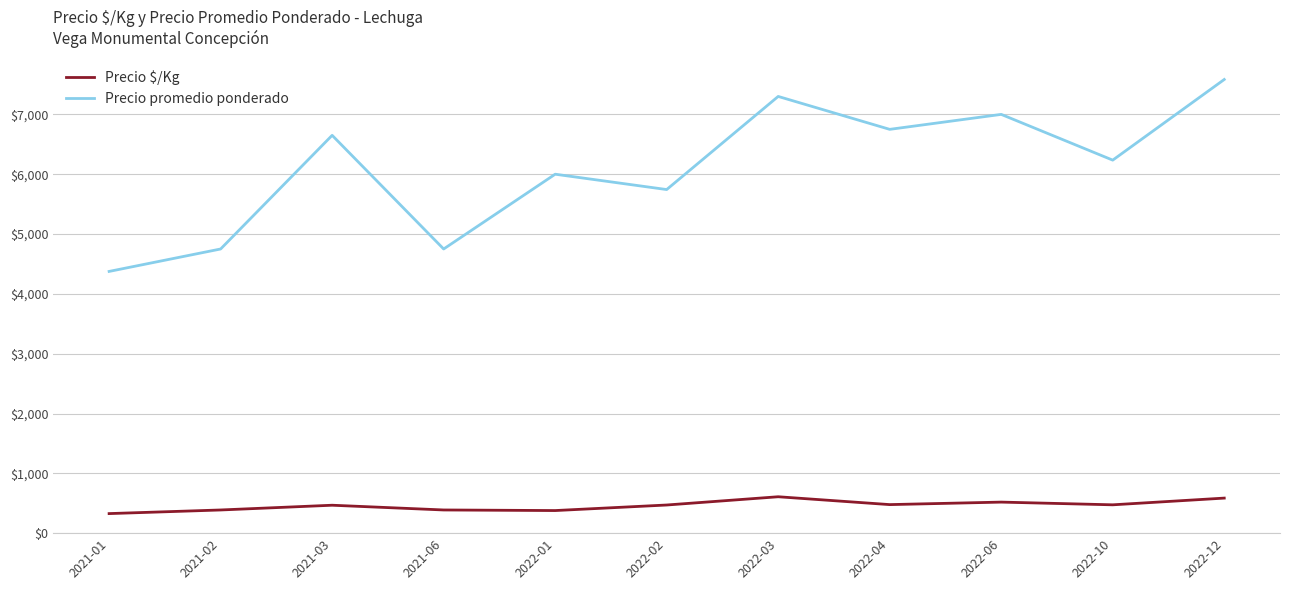

True or false: Precio $/Kg has a value of 586.0 at 2022-12.

True